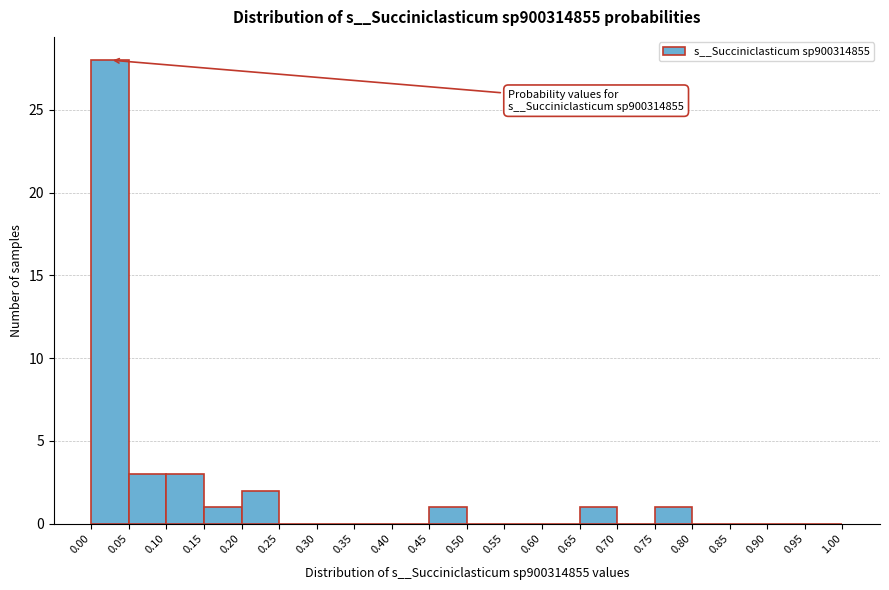

Which range on the x-axis has the tallest bar?

0.00 to 0.05